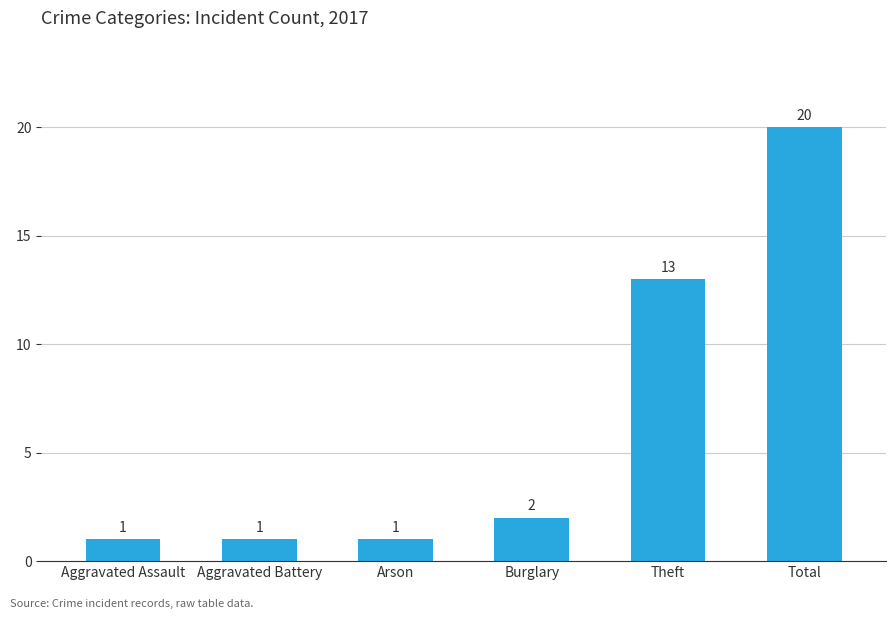

What is the label of the 4th bar from the right?

Arson